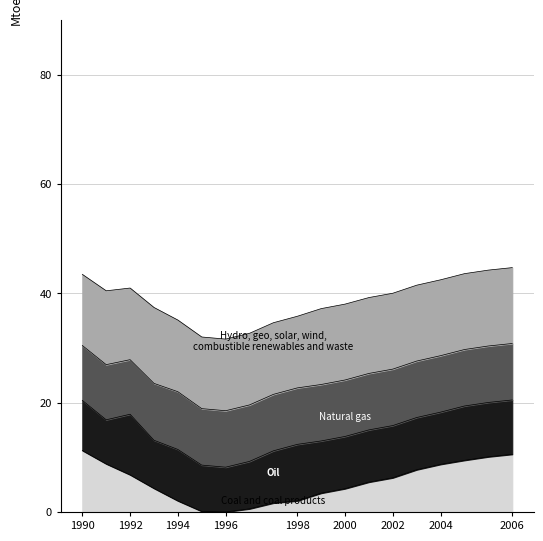

Rank the series by their maximum value, from lowest to highest.

Coal and coal products, Oil, Natural gas, Hydro, geo, solar, wind,
combustible renewables and waste